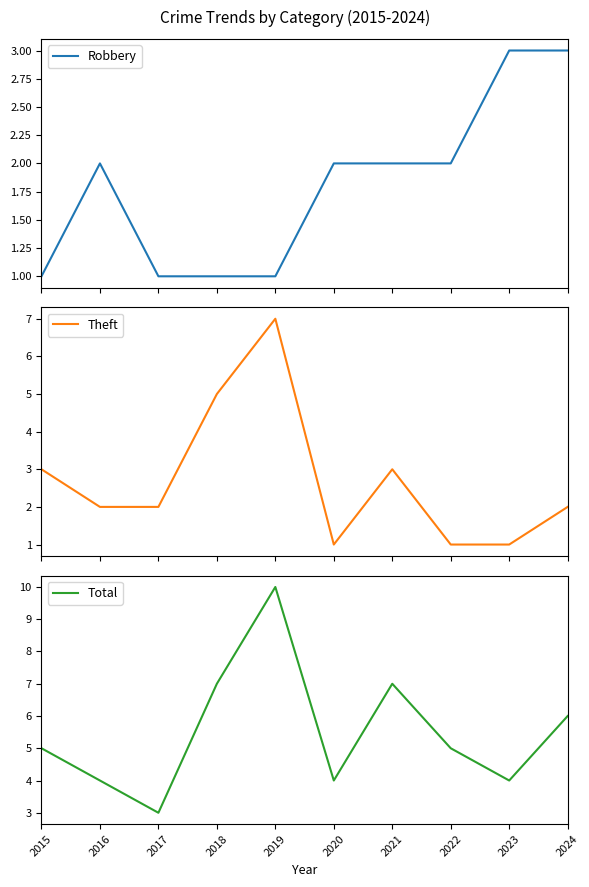

Where is Total nearest to the value 6?

2024